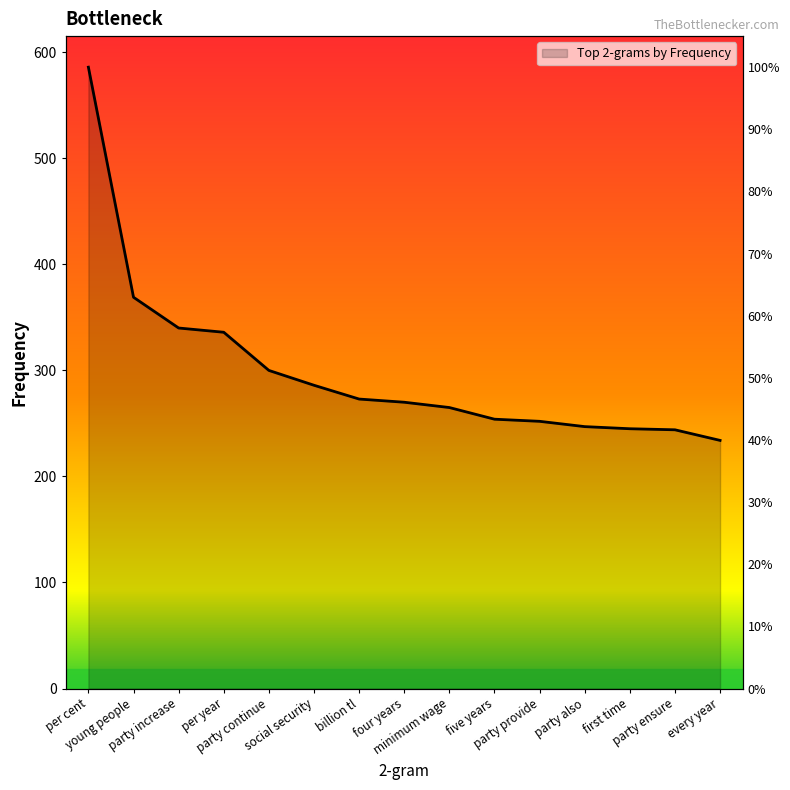

What position from the left is party ensure?

14